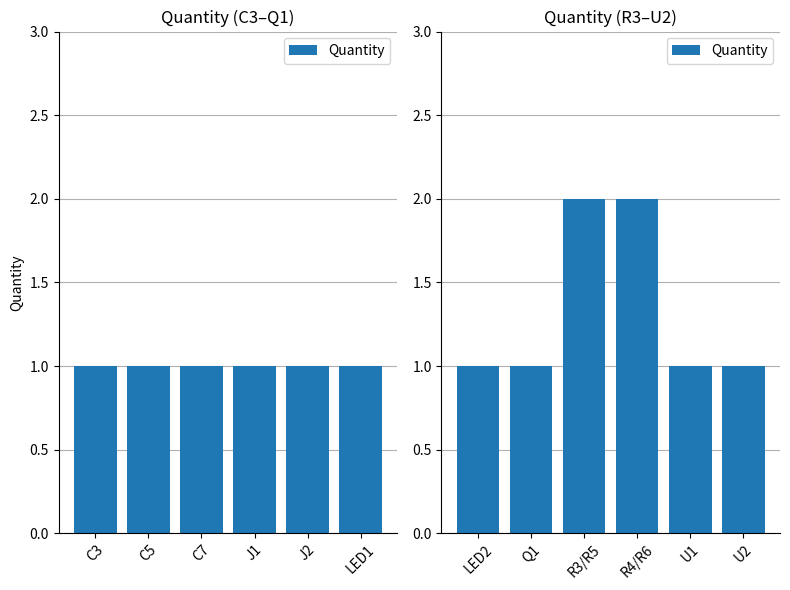

What is the average value?

1